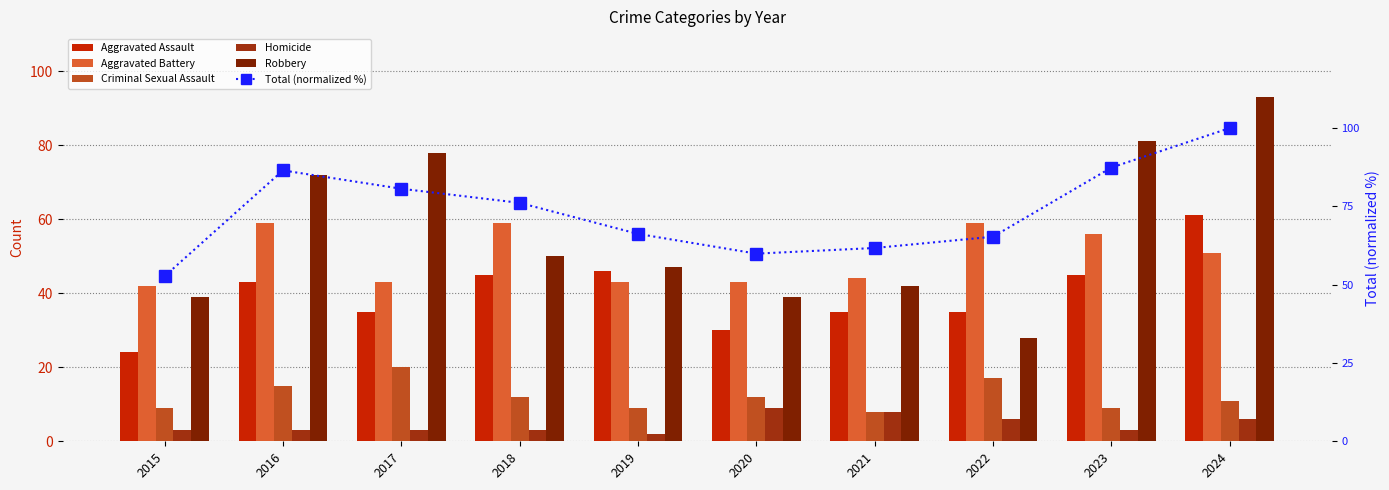

The Homicide series shows 4.7 at 2015. True or false?

False